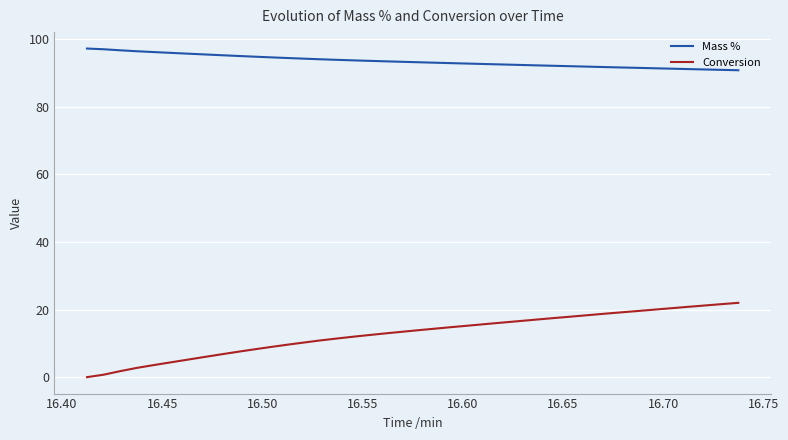

Is this an area chart (filled region under the line)?

No